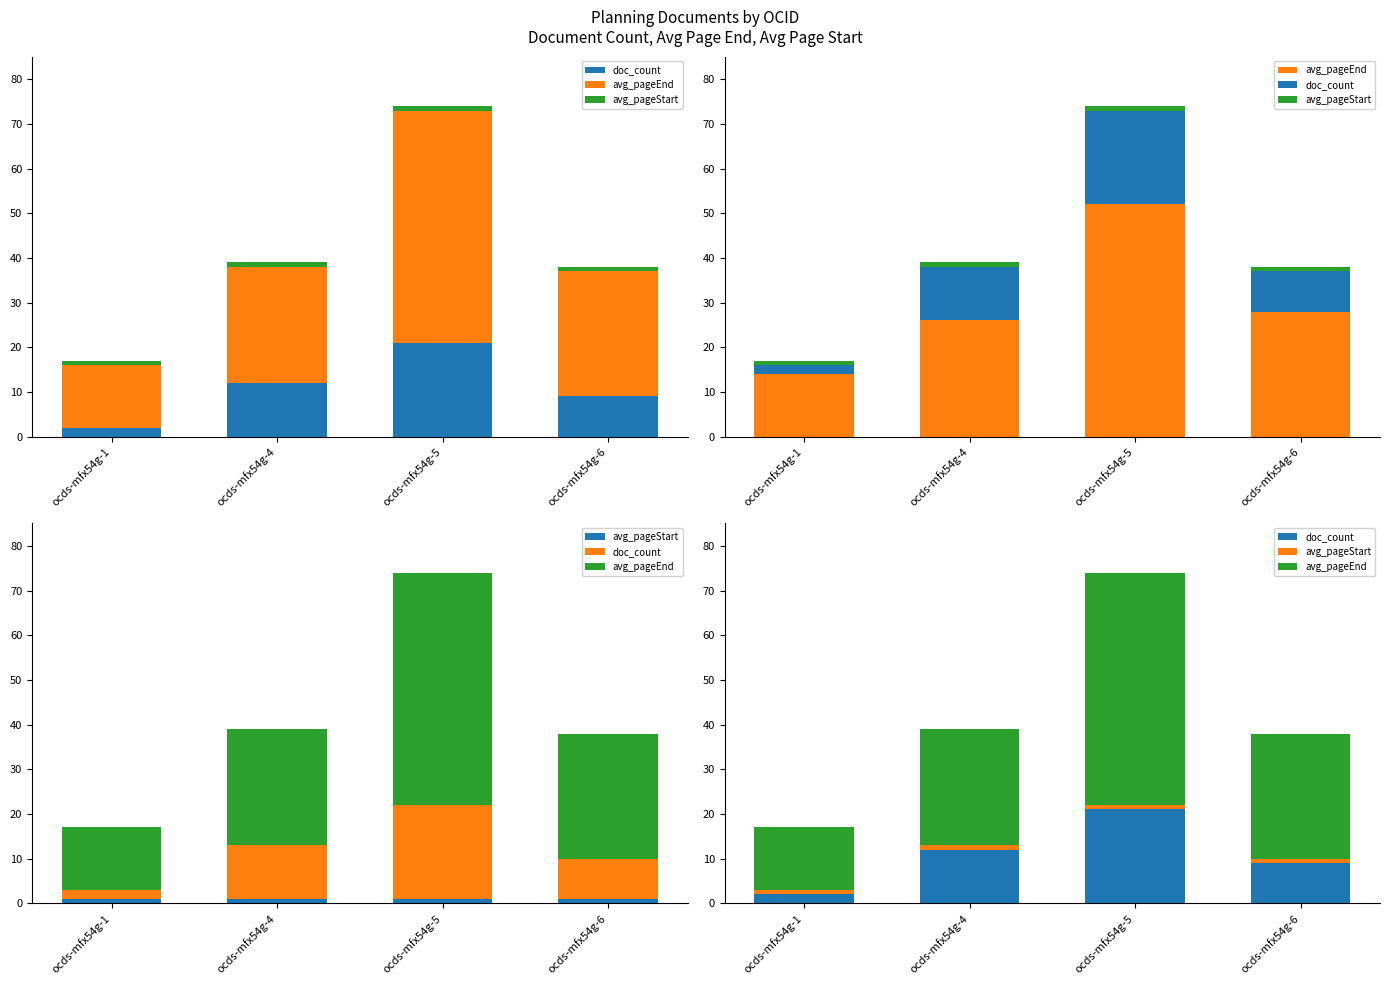

What is the difference between the doc_count values at ocds-mfx54g-5 and ocds-mfx54g-1?

19